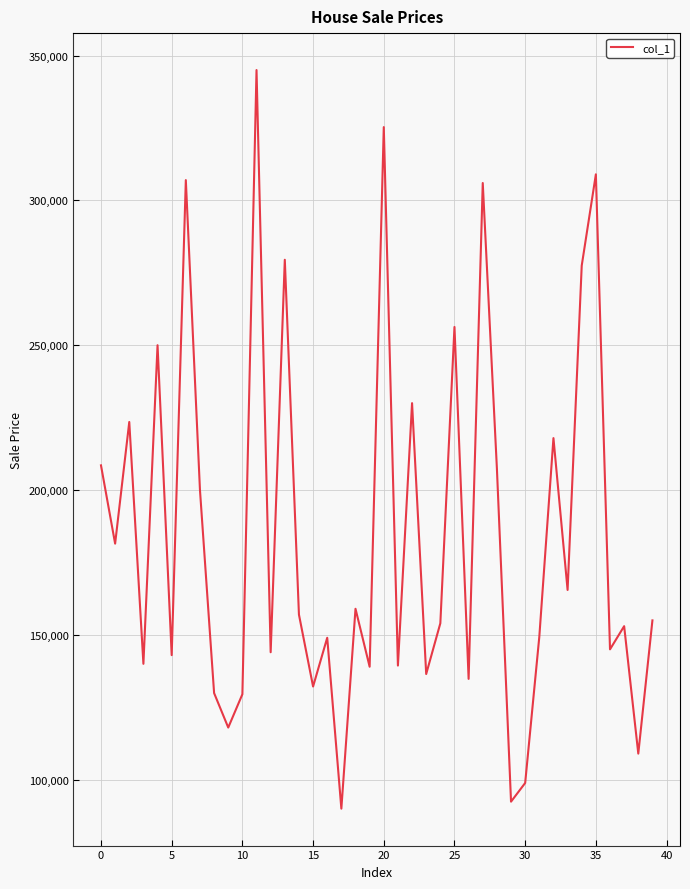

What is the difference between the maximum and minimum values?

255000.0